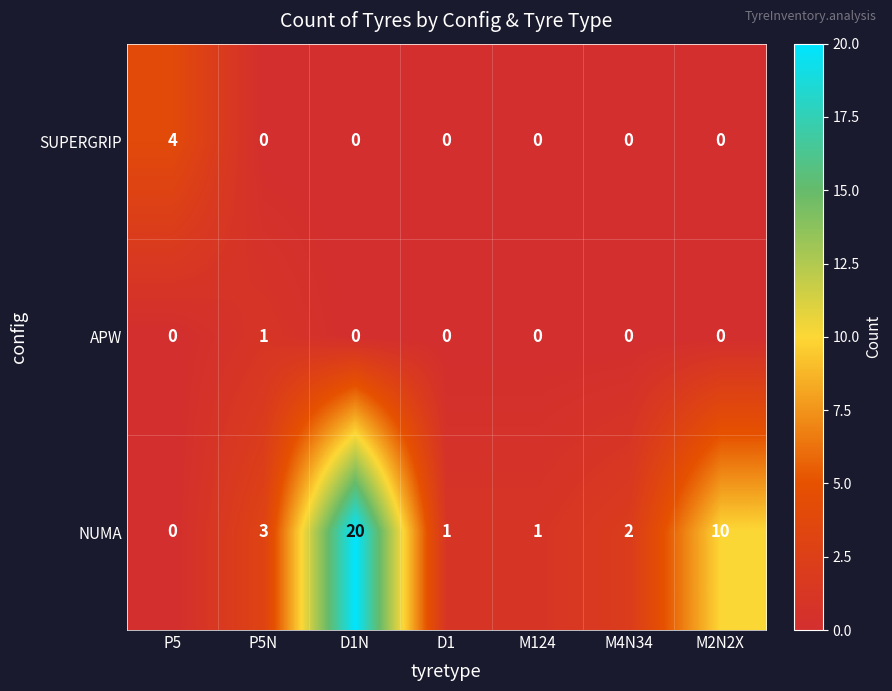

Reading right to left, what are all the values shown in this chart?

SUPERGRIP: 0	0	0	0	0	0	4
APW: 0	0	0	0	0	1	0
NUMA: 10	2	1	1	20	3	0